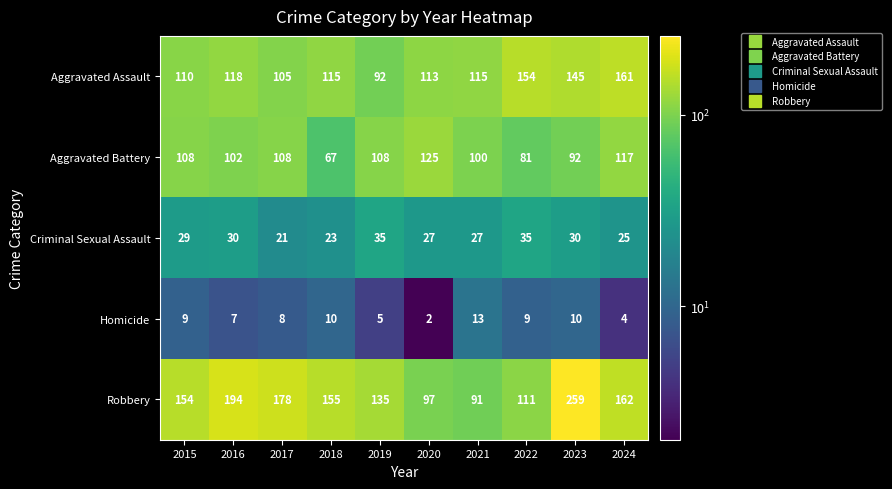

The value of Aggravated Assault at 2016 is 118. True or false?

True